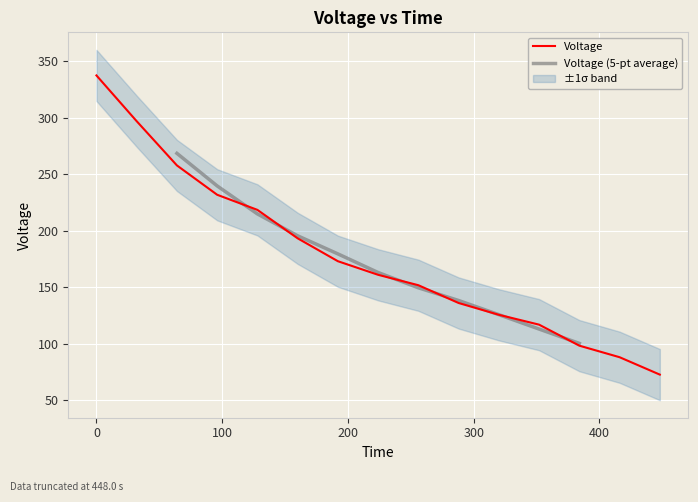

Rank the categories by value from highest to lowest.

0.0, 32.0, 64.0, 96.0, 128.0, 160.0, 192.0, 224.0, 256.0, 288.0, 320.0, 352.0, 384.0, 416.0, 448.0